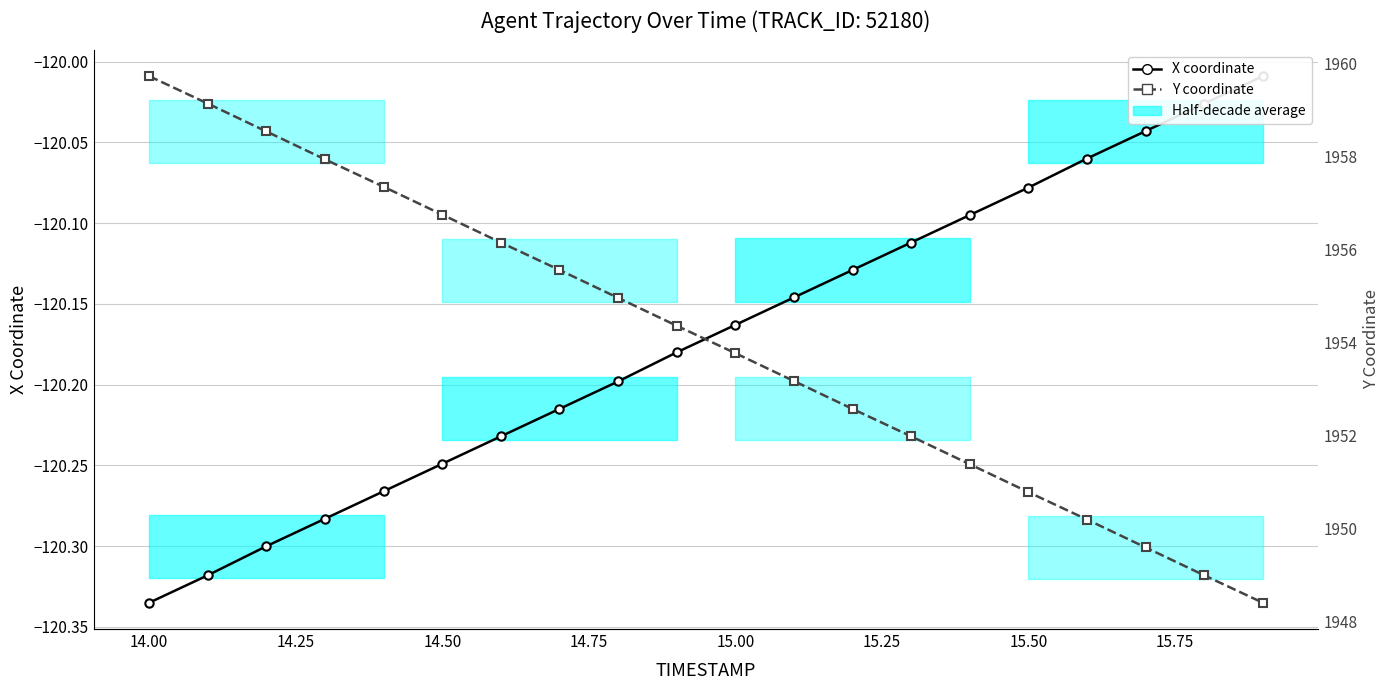

How many lines are shown in the chart?

2